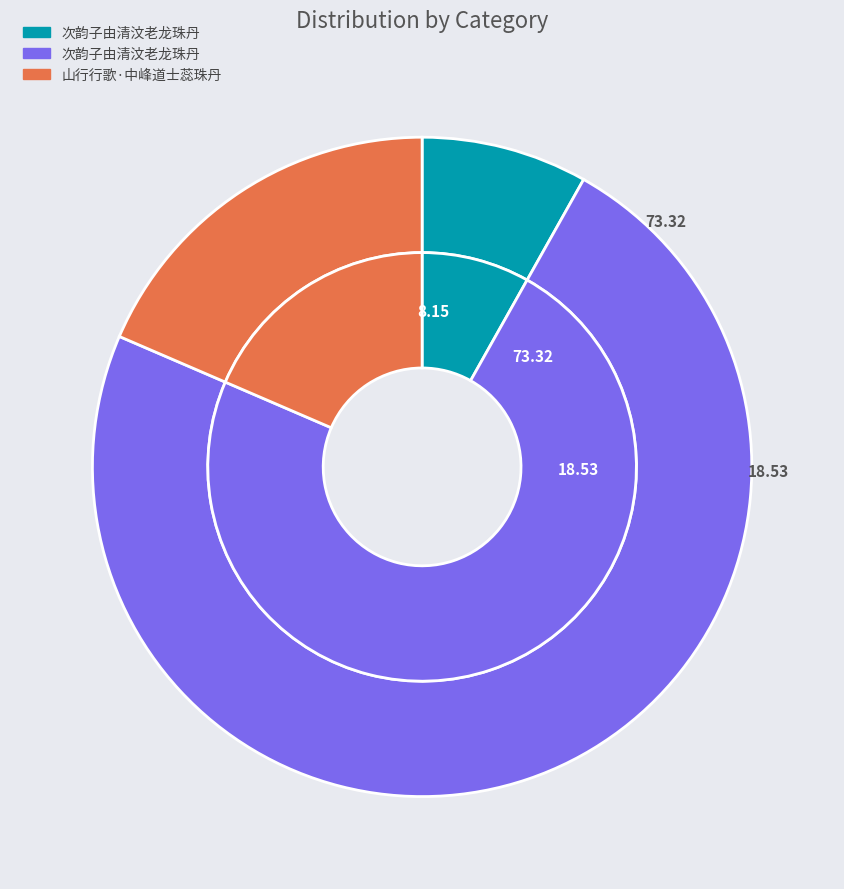

What is the change in value from 次韵子由清汶老龙珠丹 (102480) to 山行行歌·中峰道士蕊珠丹?

+130479